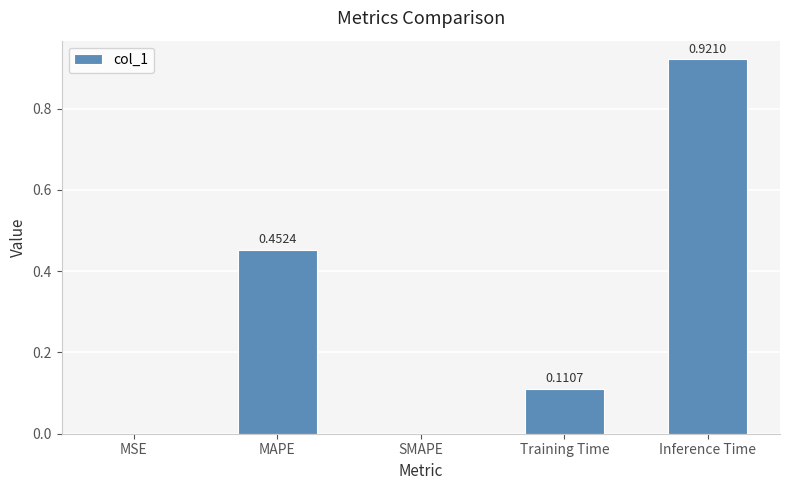

The chart shows a value of 0.0 at MSE. True or false?

True